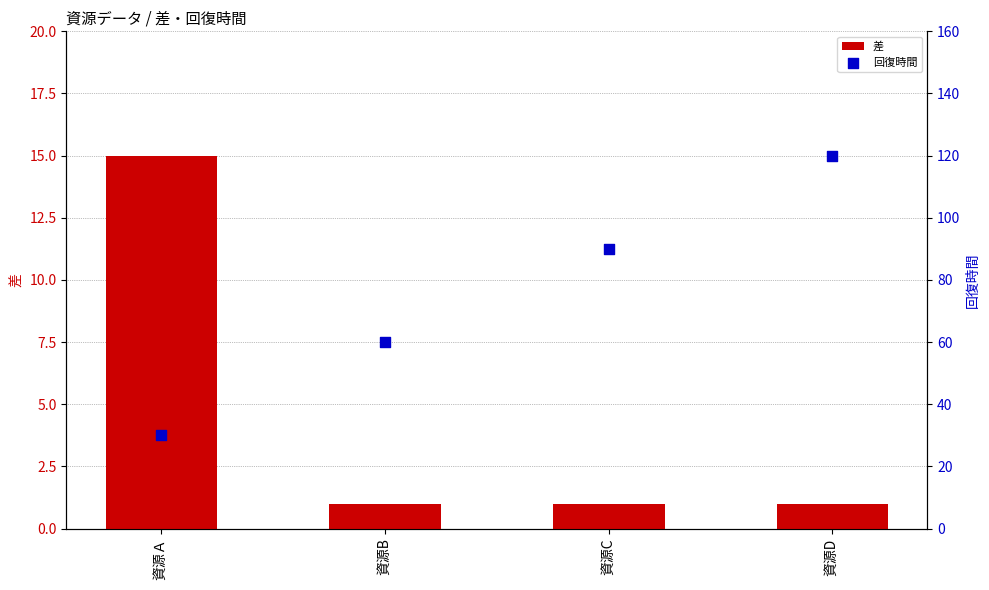

Is the value of 差 at 資源D greater than the value of 回復時間 at 資源Ａ?

No